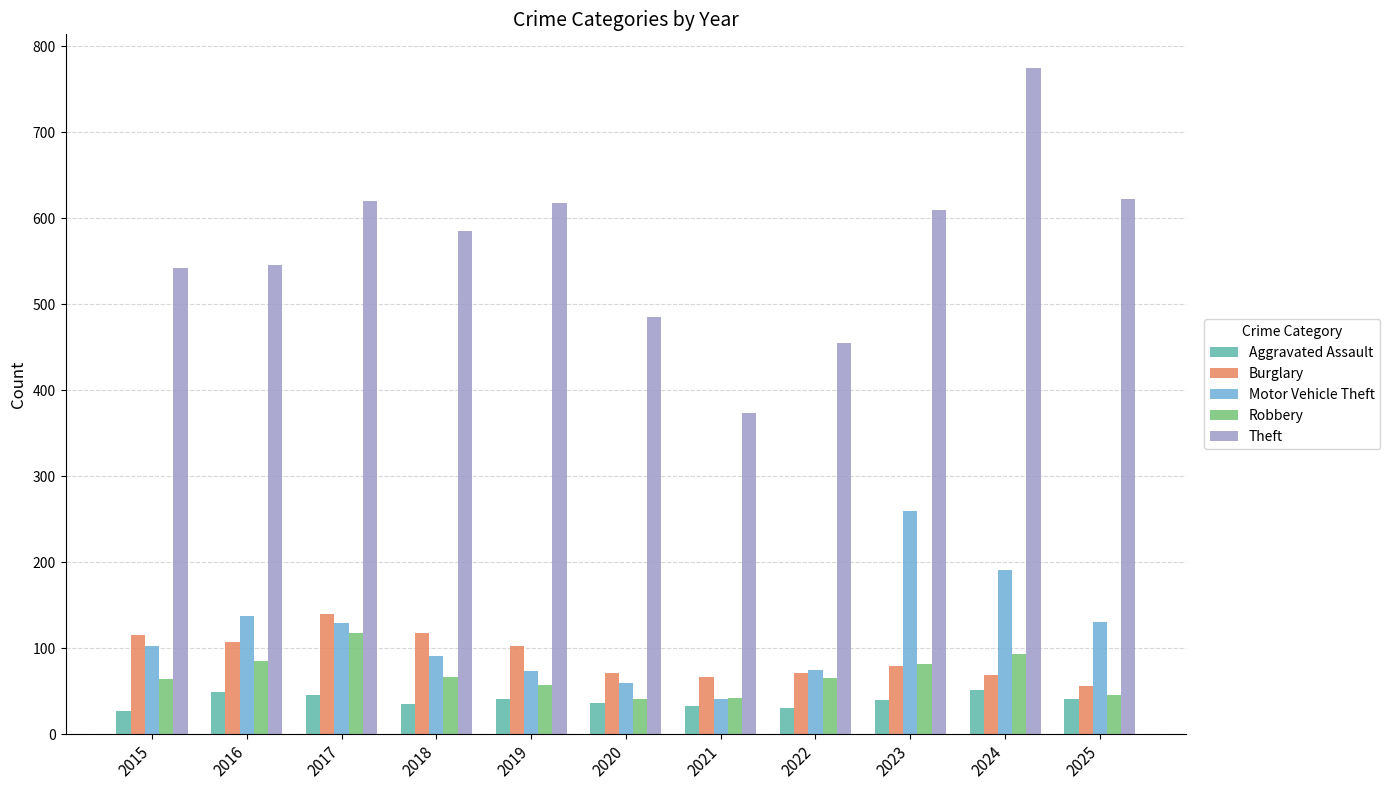

Which category has the highest value in the Theft series?

2024